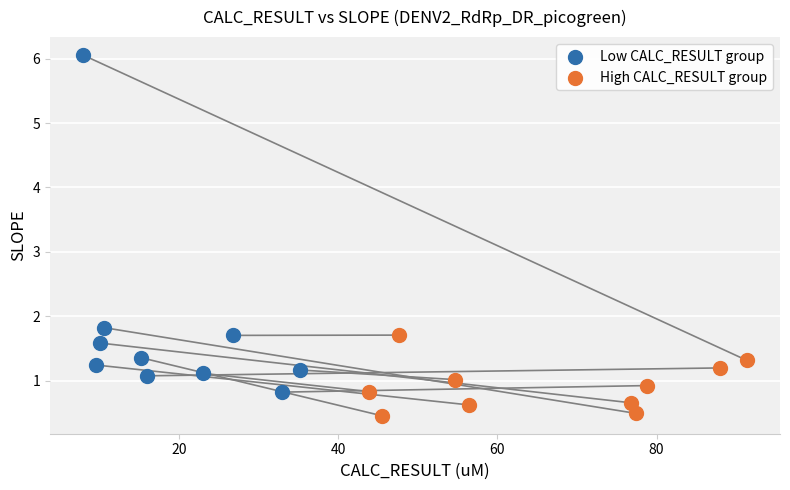

Which series reaches the minimum Y coordinate?

High CALC_RESULT group